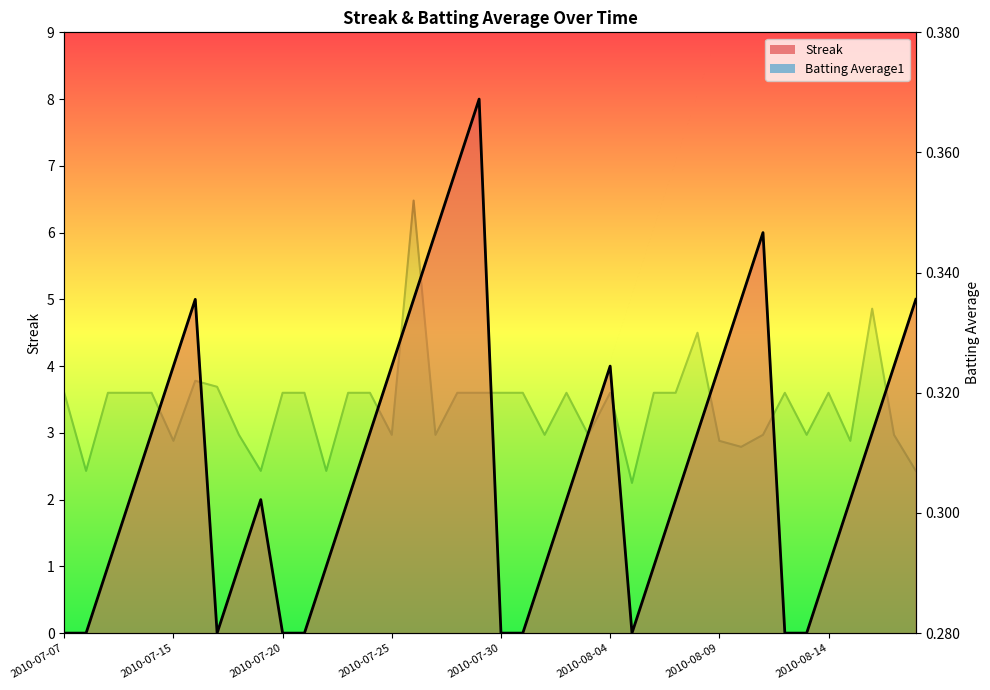

How many times do Batting Average1 and Streak cross each other?

11